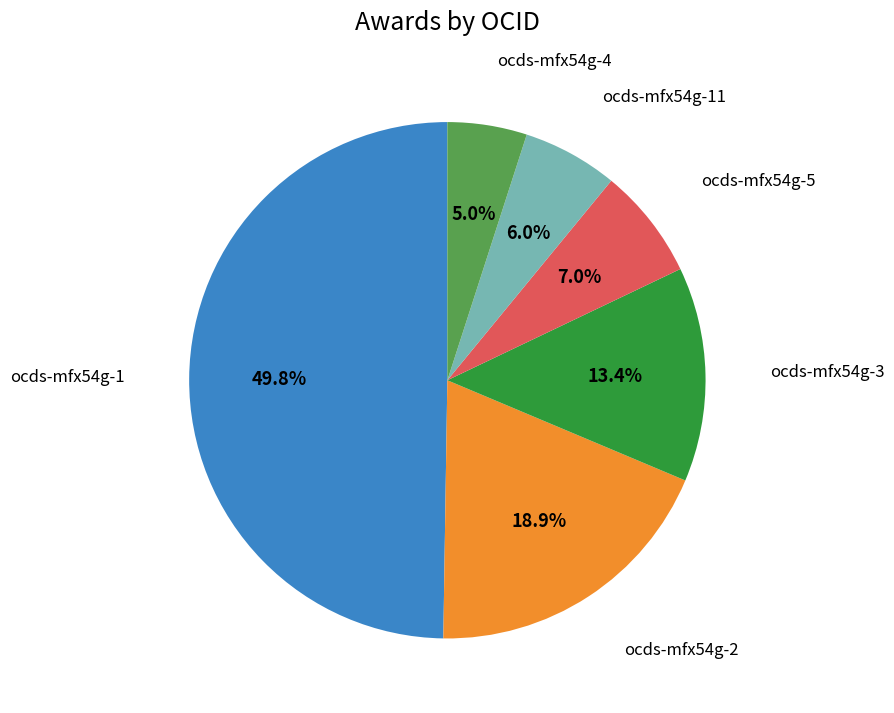

How many slices are in this pie chart?

6